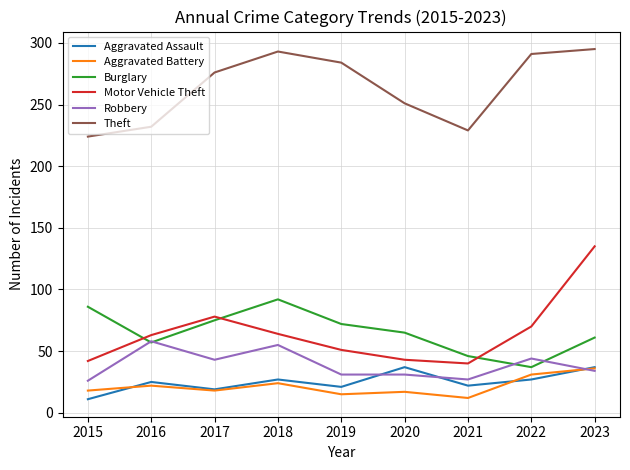

True or false: Burglary and Aggravated Assault intersect in this chart.

False